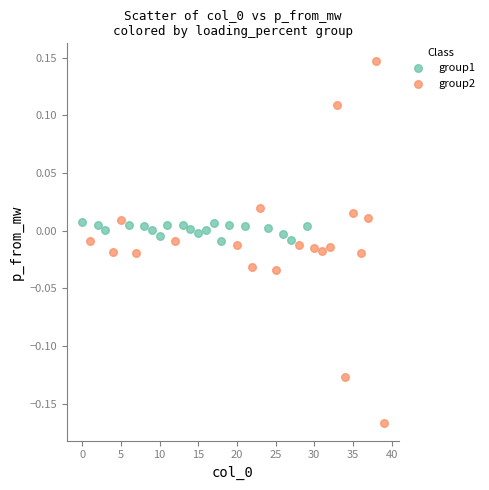

What are all the series names shown in the legend?

group1, group2